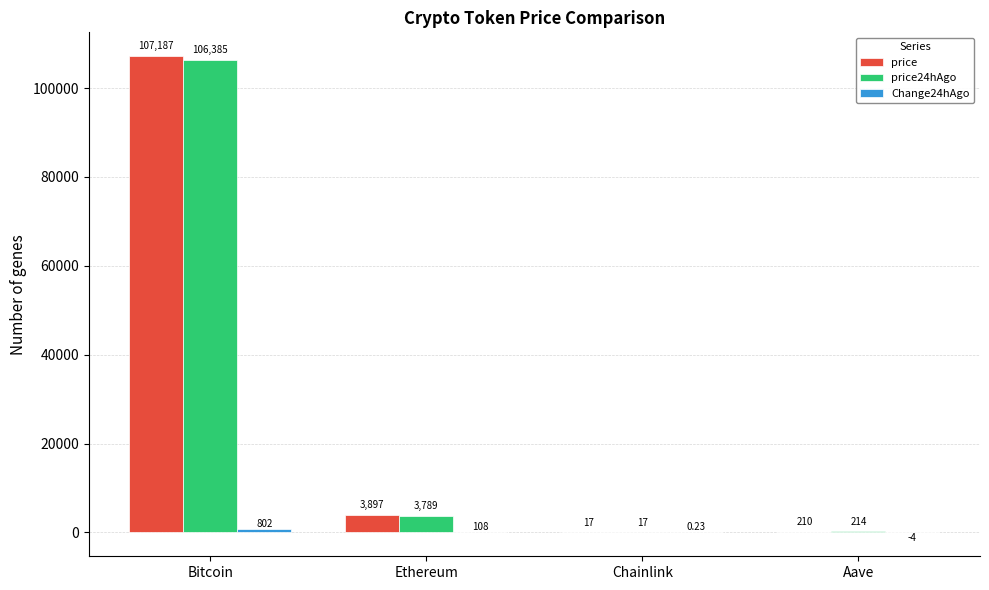

Between Bitcoin and Chainlink, which series saw the biggest shift?

price